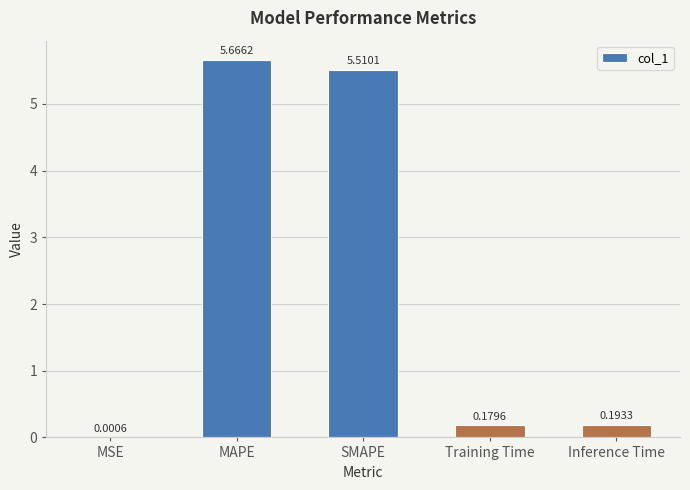

What is the change in value from MSE to MAPE?

+5.7